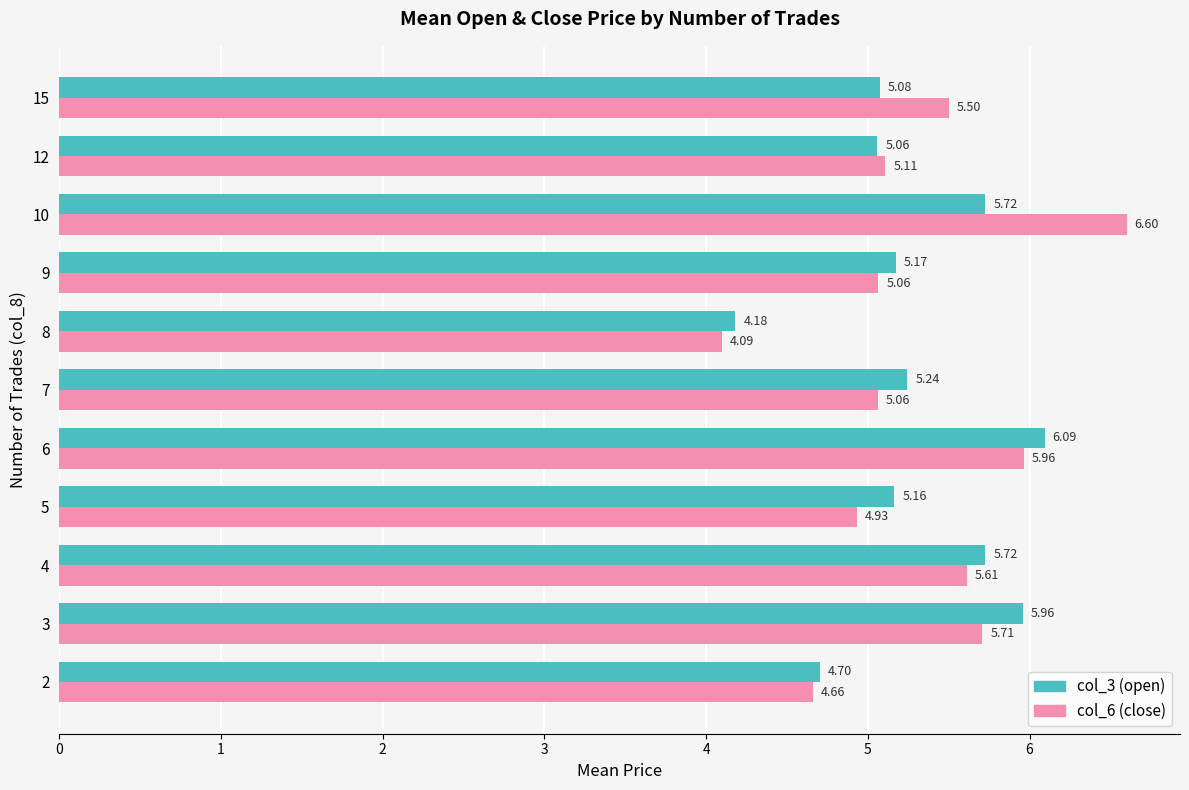

What is the sum of all col_6 (close) values?

58.3